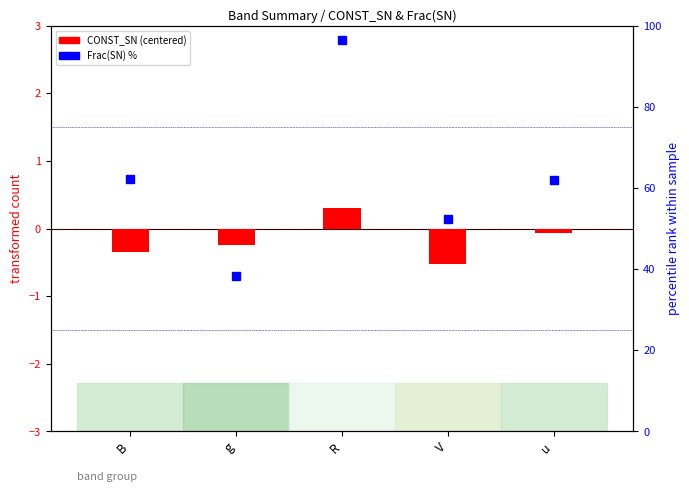

What is the maximum value for Frac(SN) %?

96.5